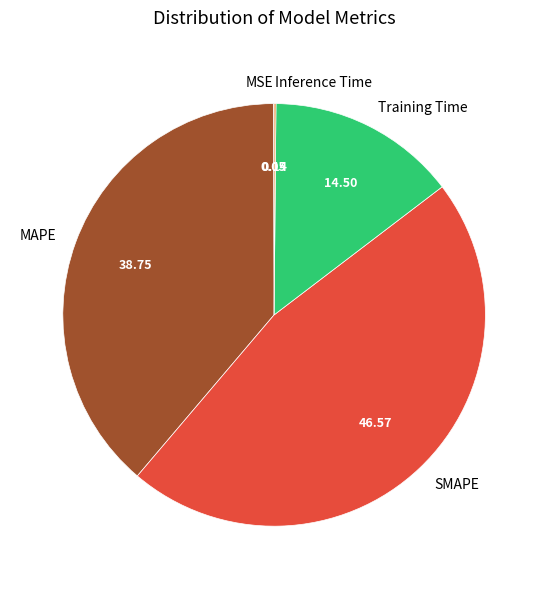

Does MAPE represent more than half of the total?

No